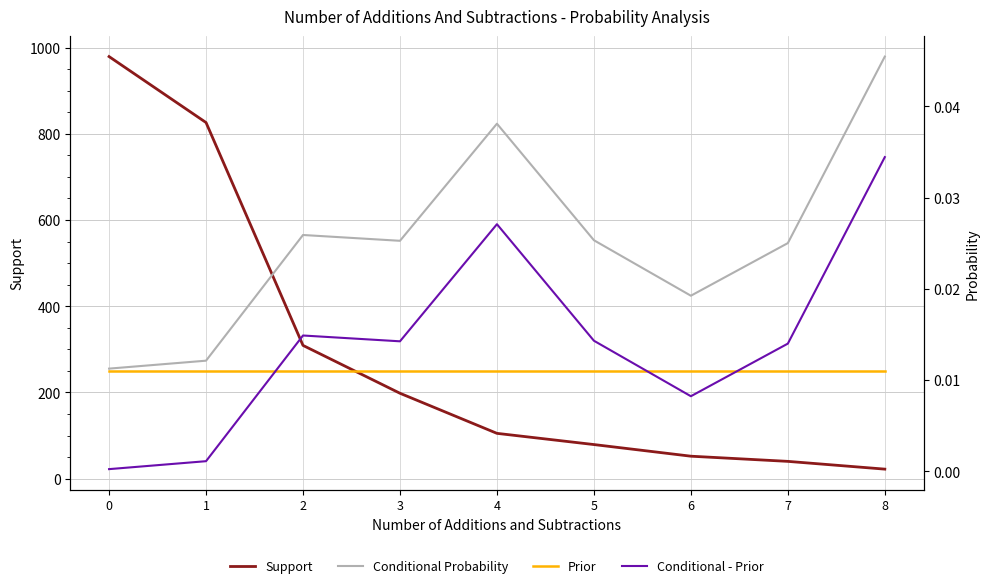

The Conditional - Prior series shows 0.0 at 4. True or false?

False